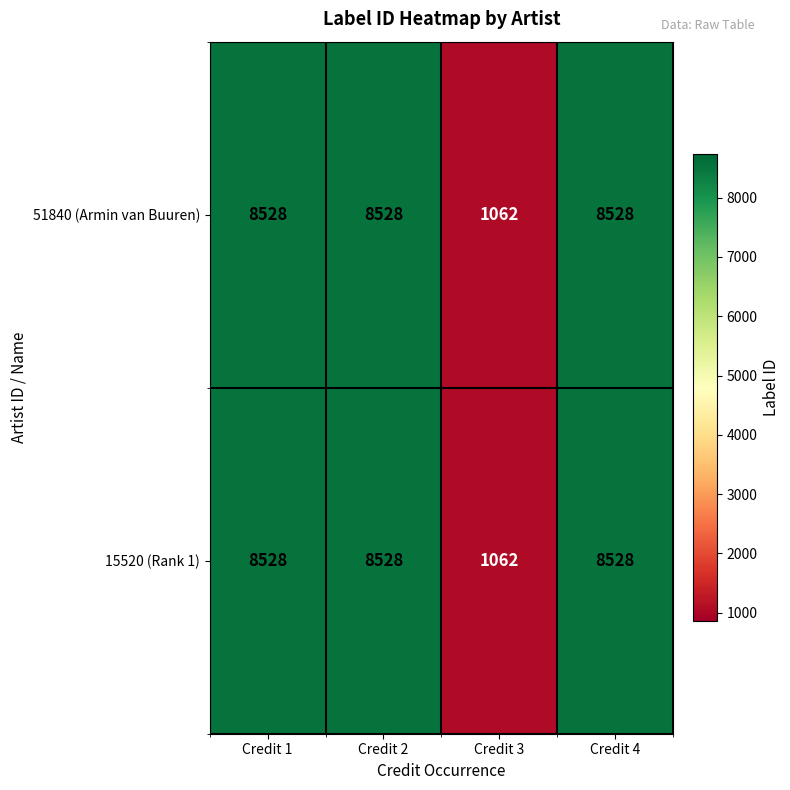

At how many categories does at least one series exceed 7994?

3